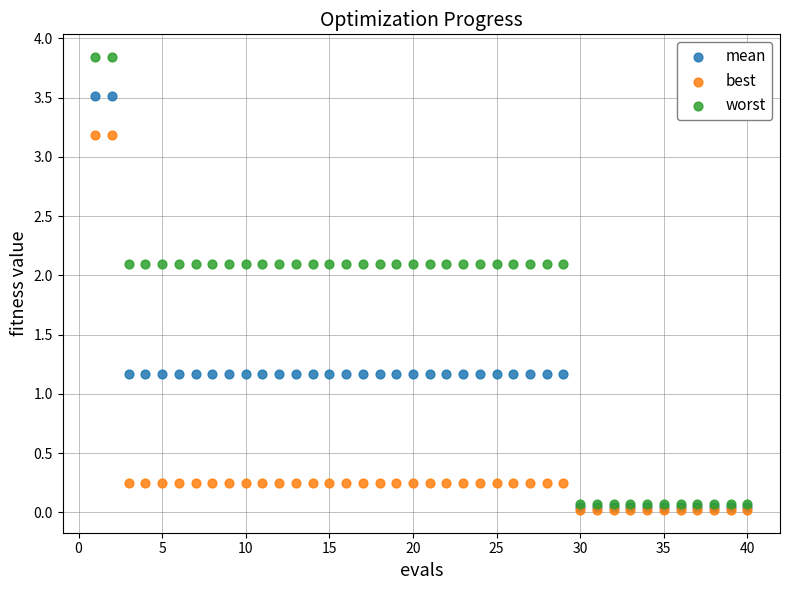

What are all the series names shown in the legend?

mean, best, worst